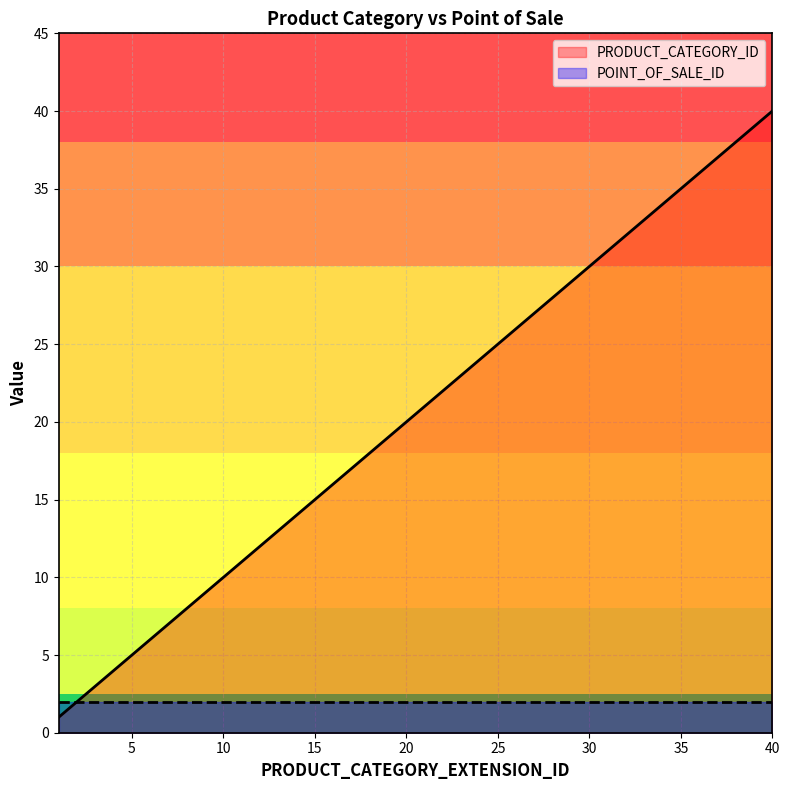

Where does the data first go above 21?

22